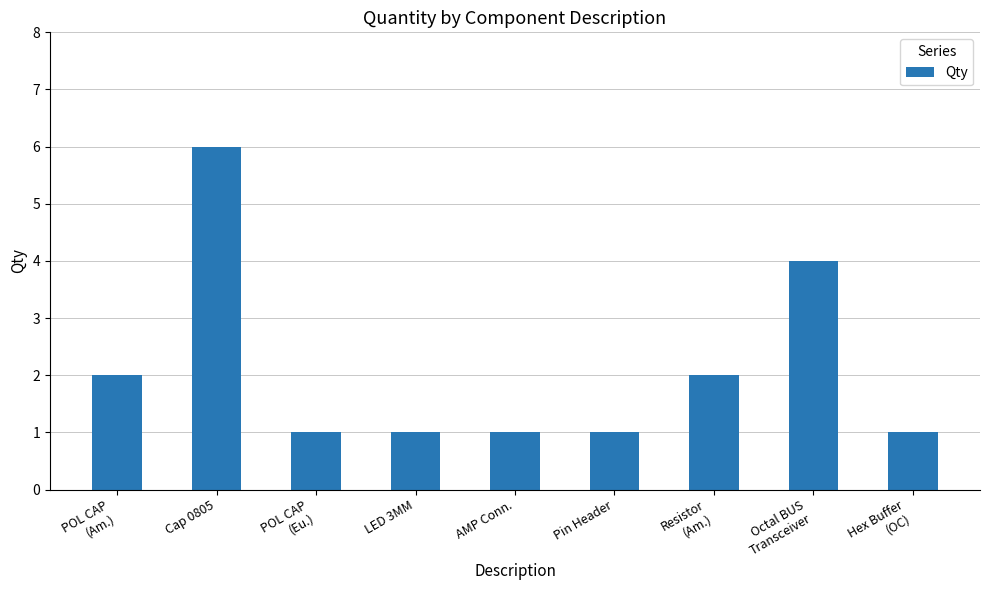

What is the ratio of the value at Resistor
(Am.) to the value at Octal BUS
Transceiver?

0.5